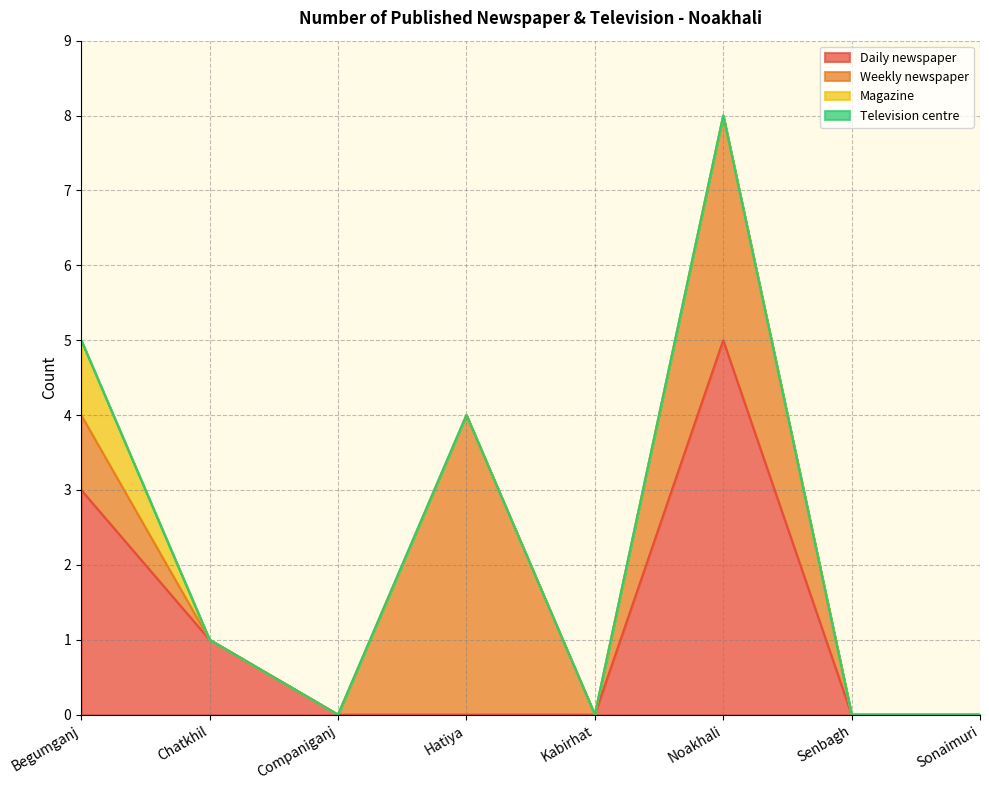

The Magazine series shows 1 at Begumganj. True or false?

True